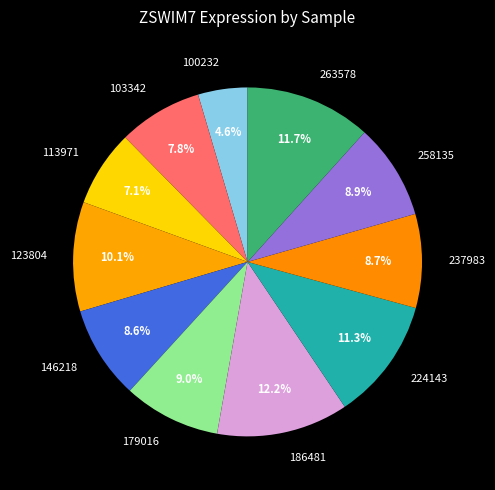

What is the total percentage of 263578 and 103342?

19.5%